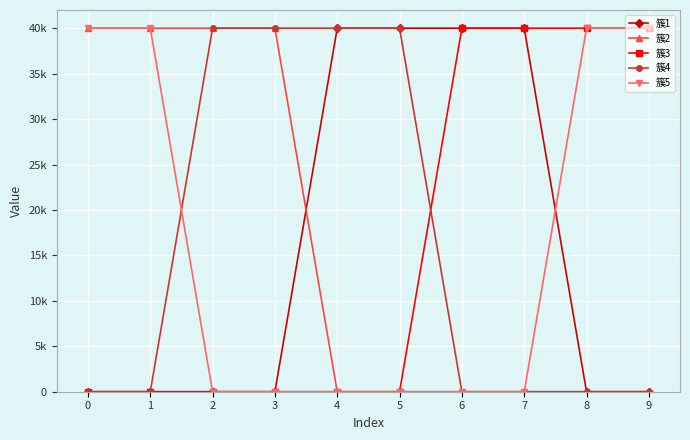

What are all the series names shown in the legend?

簇1, 簇2, 簇3, 簇4, 簇5